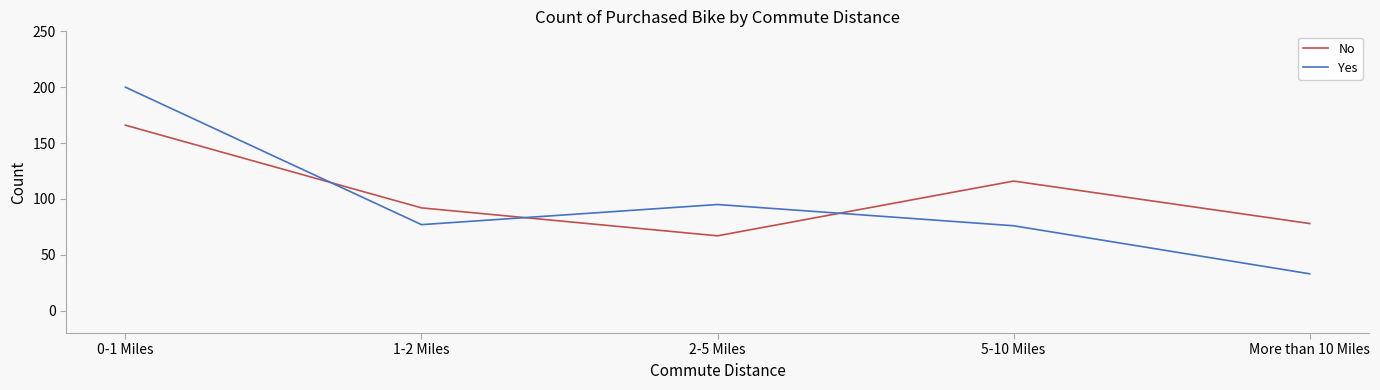

What value does the No series have at 0-1 Miles?

166